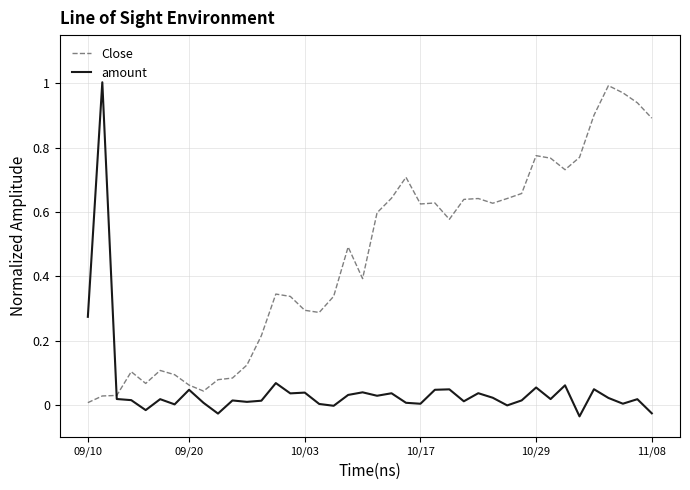

True or false: Close and amount intersect in this chart.

True